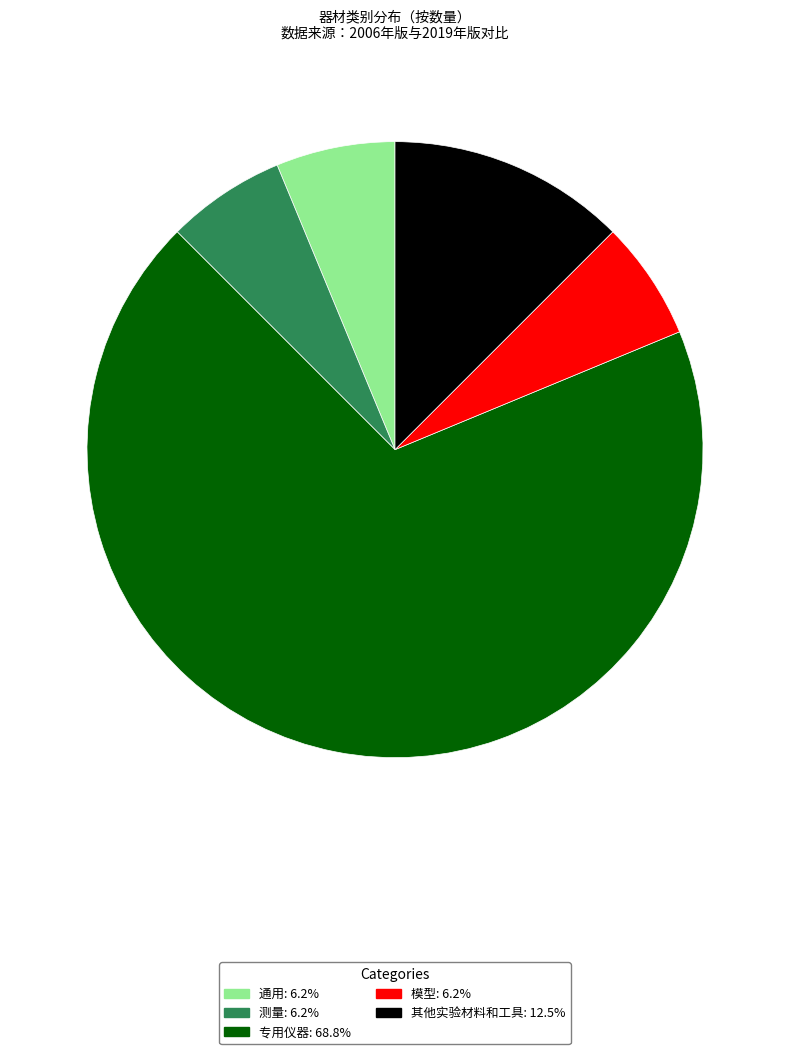

Which slice is the largest?

专用仪器